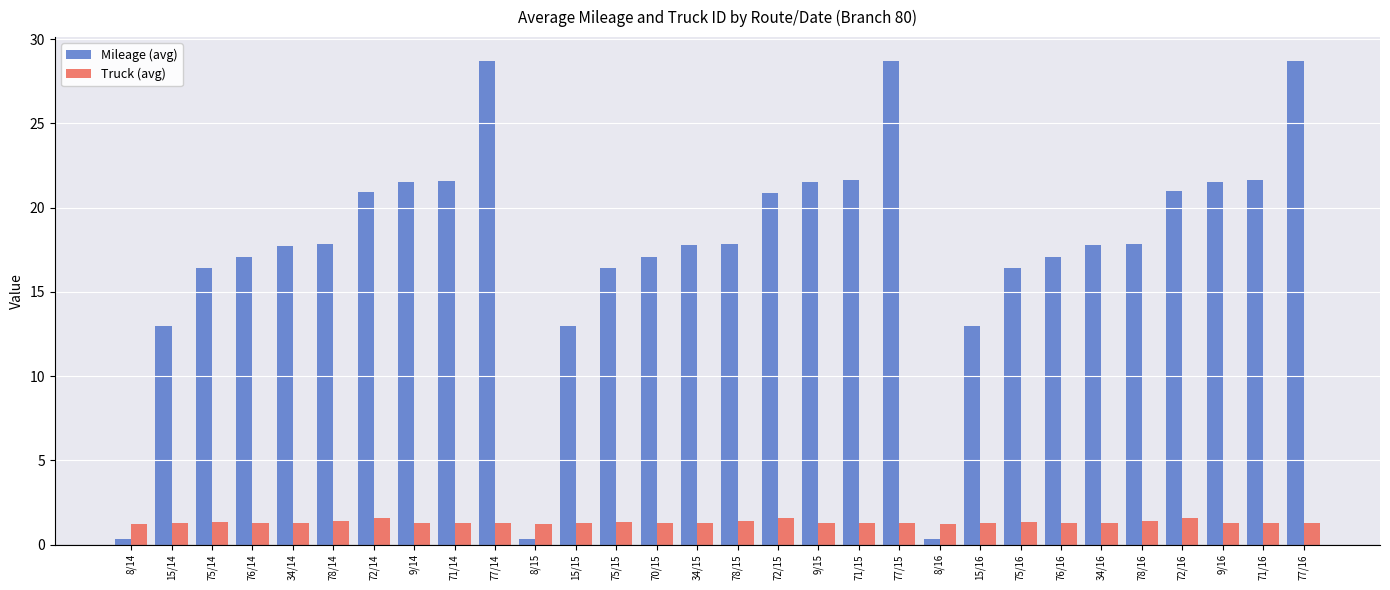

What is the sum of the Truck (avg) values at 72/14 and 8/15?

2.8